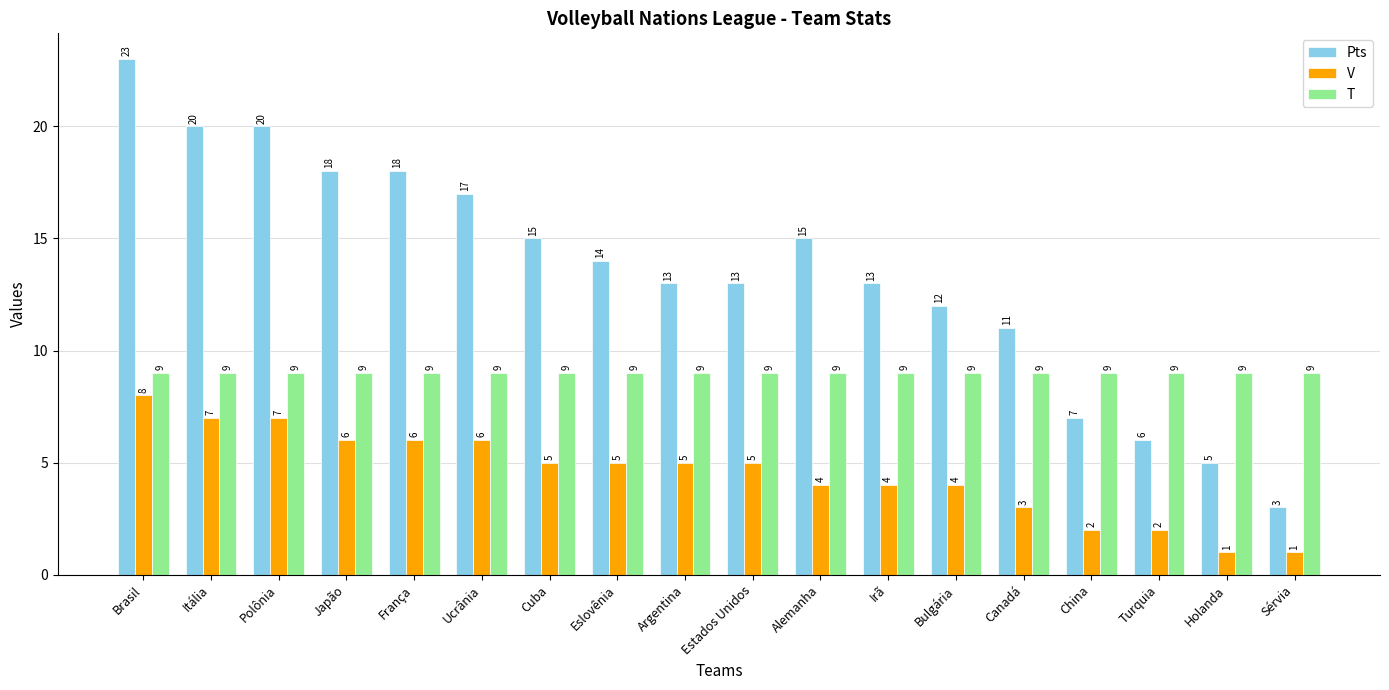

How many data points in V are less than 5?

8